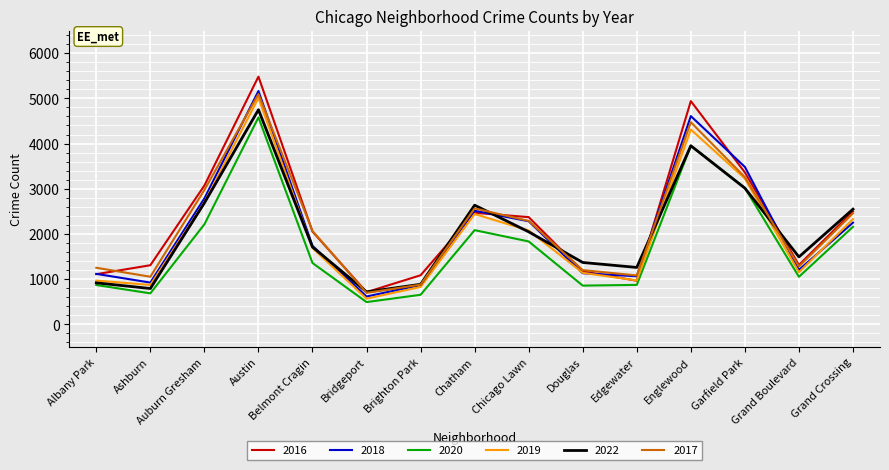

What are all the series names shown in the legend?

2016, 2018, 2020, 2019, 2022, 2017